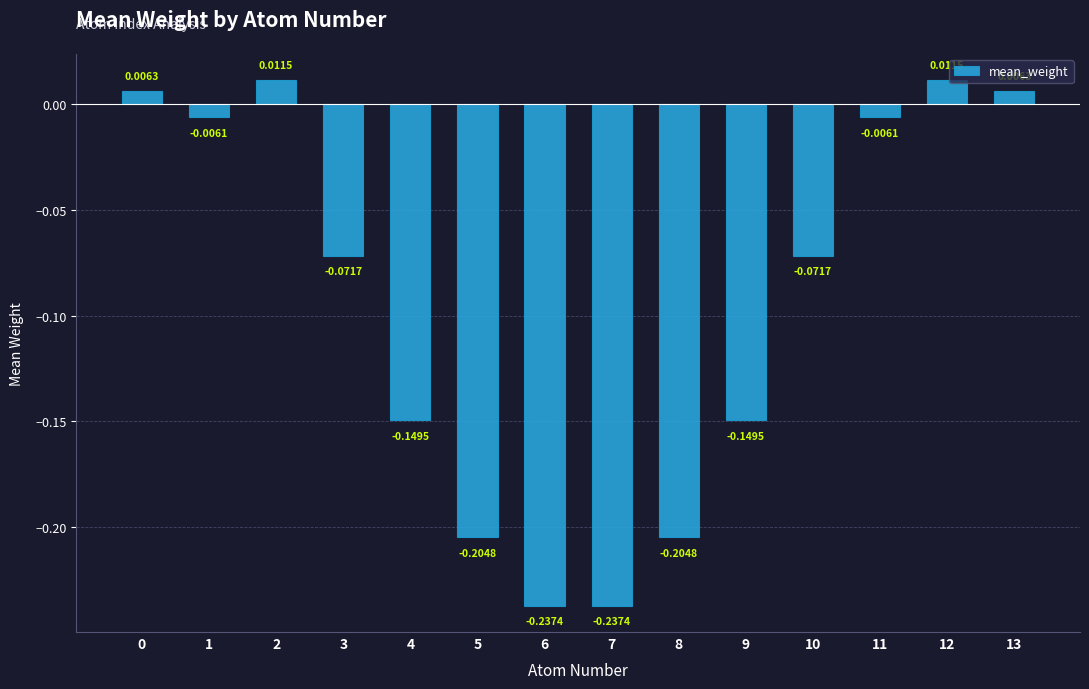

Reading left to right, list all the values displayed in this chart.

0.0	-0.0	0.0	-0.1	-0.1	-0.2	-0.2	-0.2	-0.2	-0.1	-0.1	-0.0	0.0	0.0